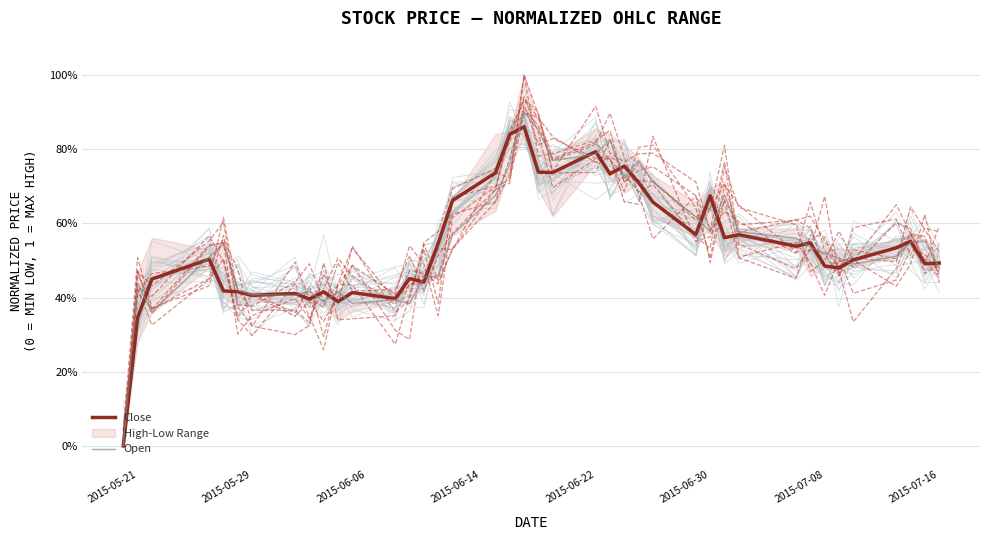

How many data points does each series have?

40